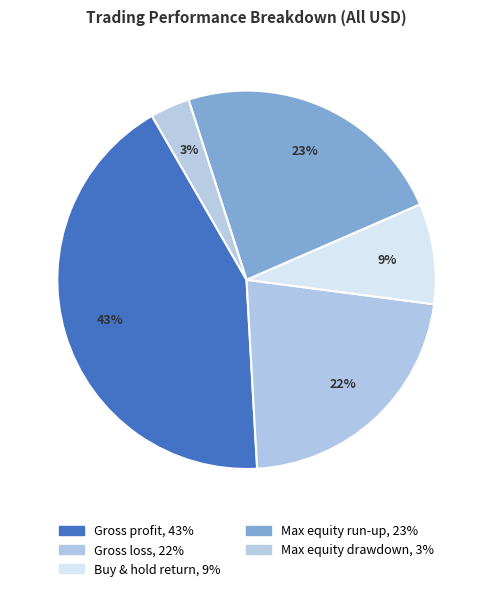

Is there any slice that represents more than half of the pie?

No